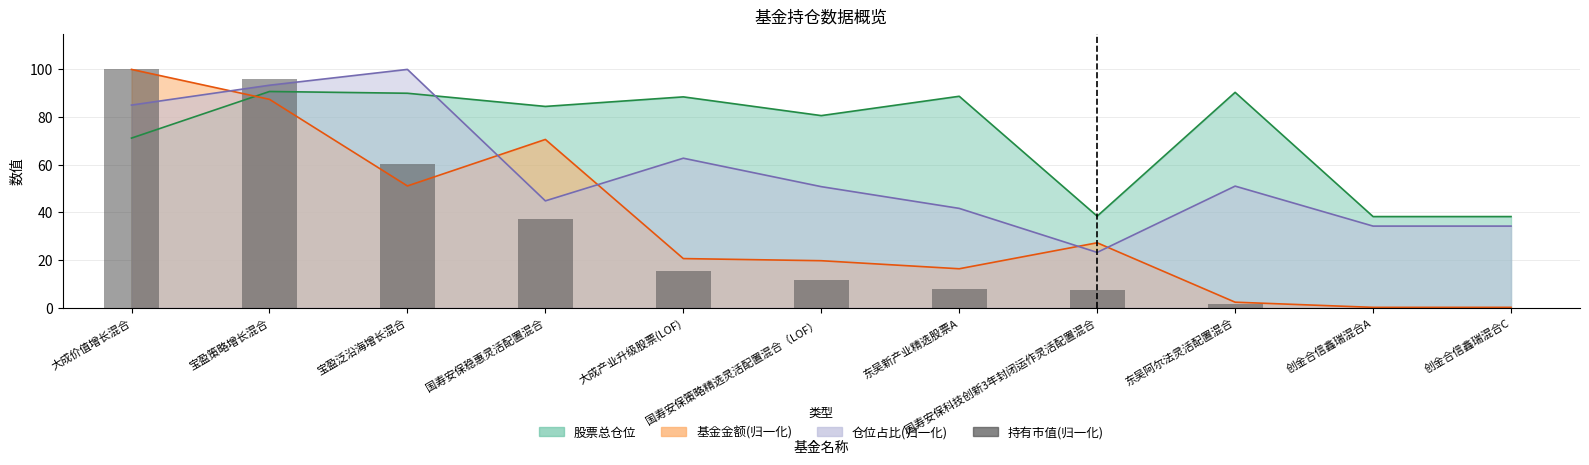

What is the value of the 10th bar from the left?

0.1